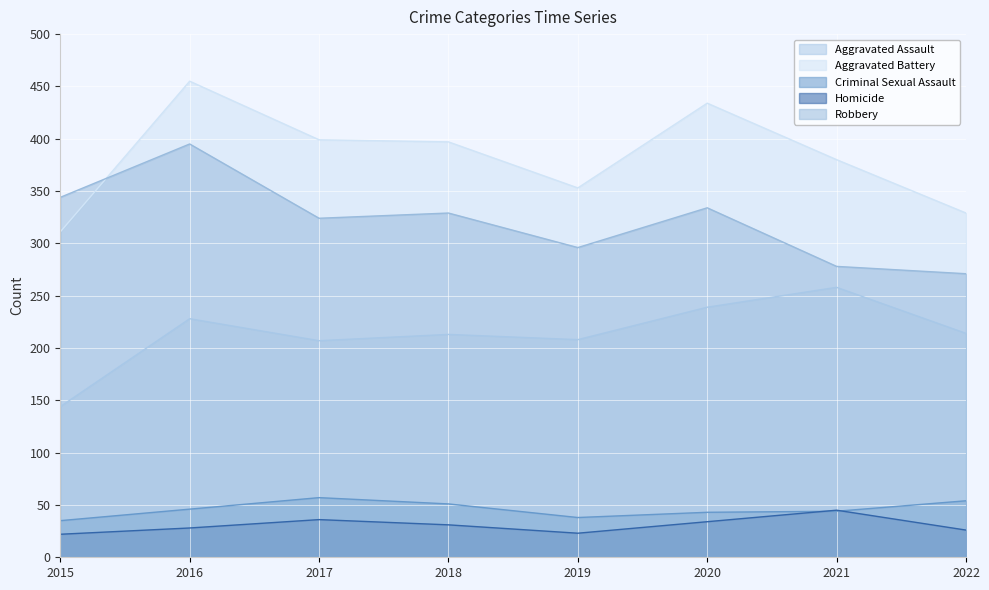

At which category does Aggravated Assault reach its first local valley?

2017